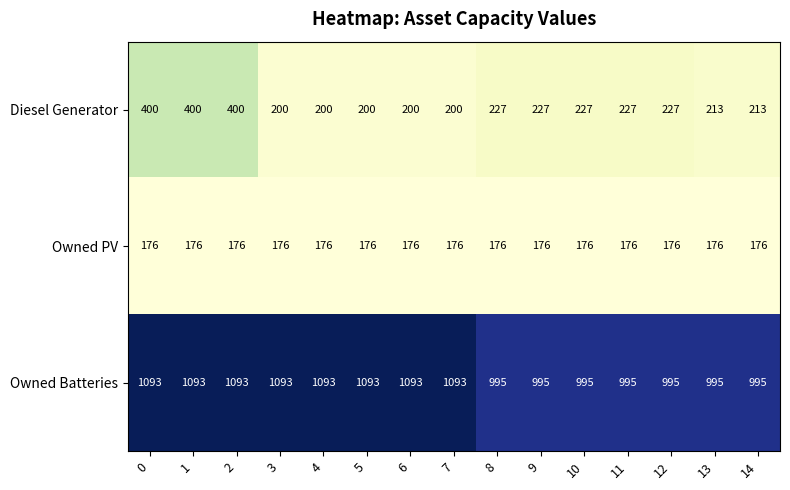

Which series changed the most between 0 and 10?

Diesel Generator